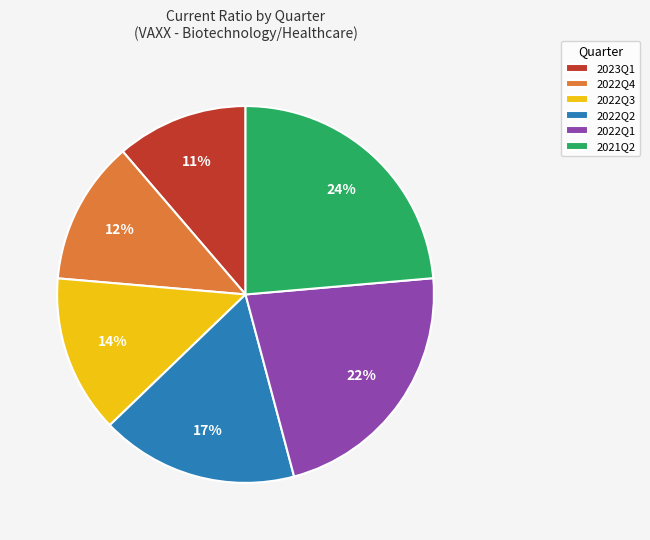

Between 2022Q2 and 2023Q1, which is larger?

2022Q2